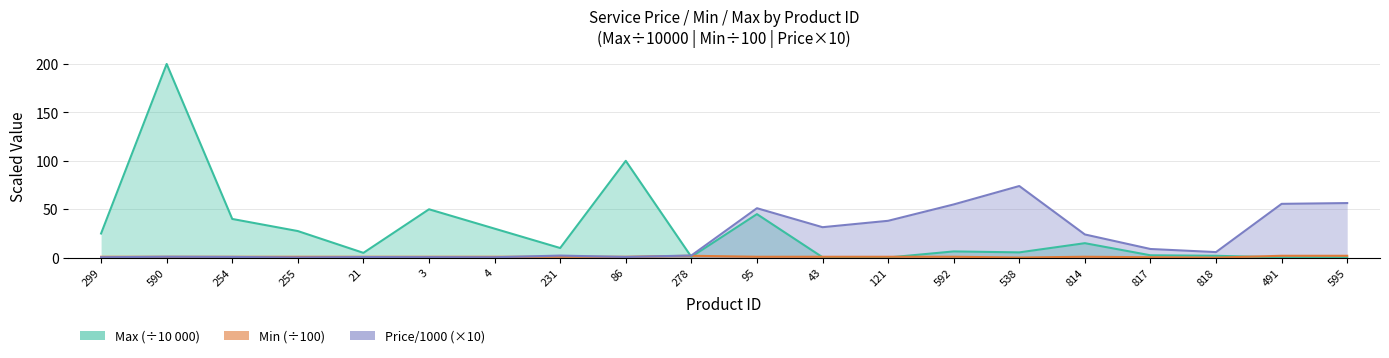

Does the chart have visible grid lines?

Yes